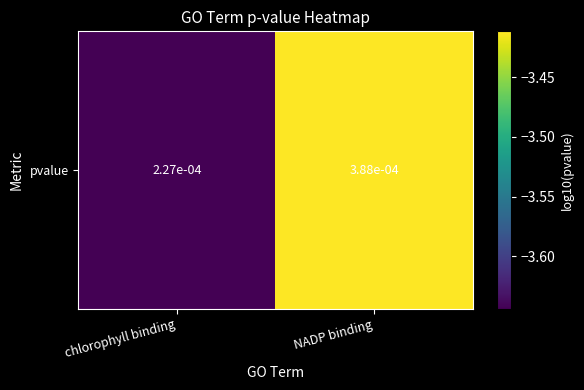

List the labels in order of value, smallest first.

chlorophyll binding, NADP binding